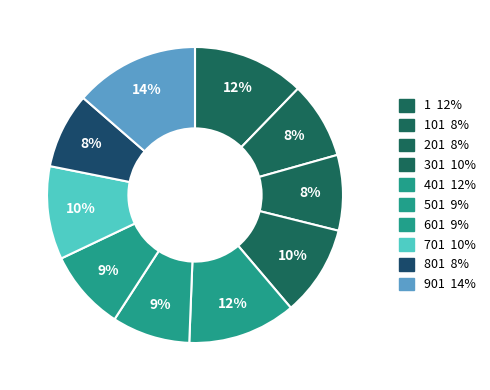

How many slices are in this pie chart?

10